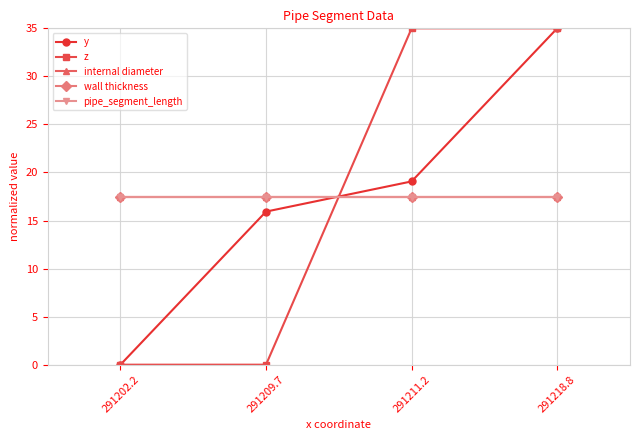

At which category is the sum across all series the highest?

291218.8